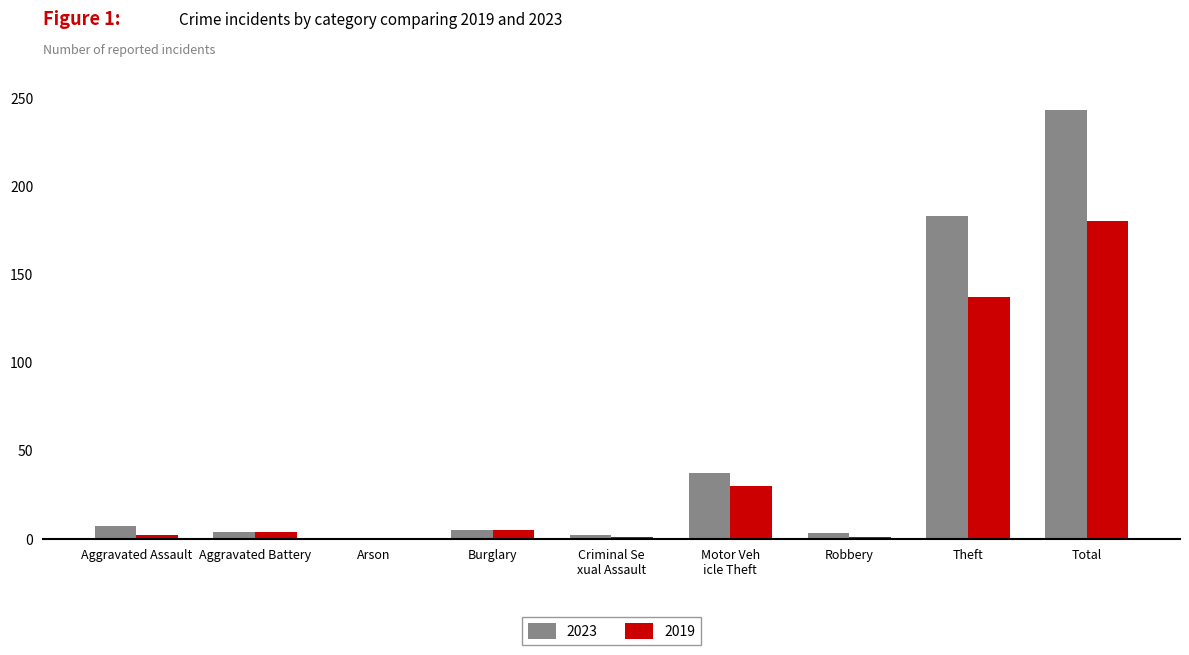

At which label is 2019 closest to 90?

Theft